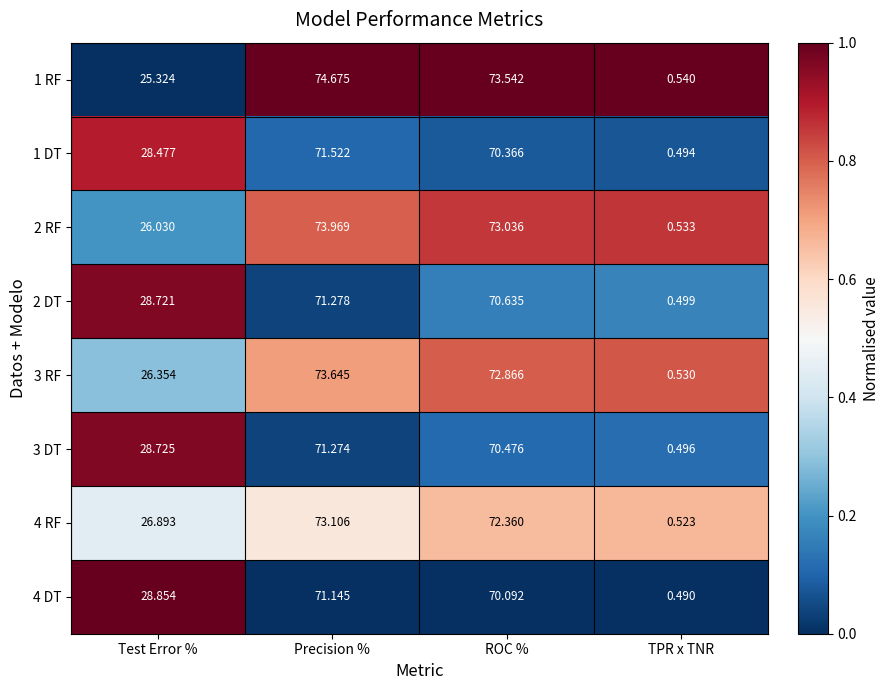

Is the value of 4 DT at ROC % greater than the value of 2 DT at Test Error %?

Yes